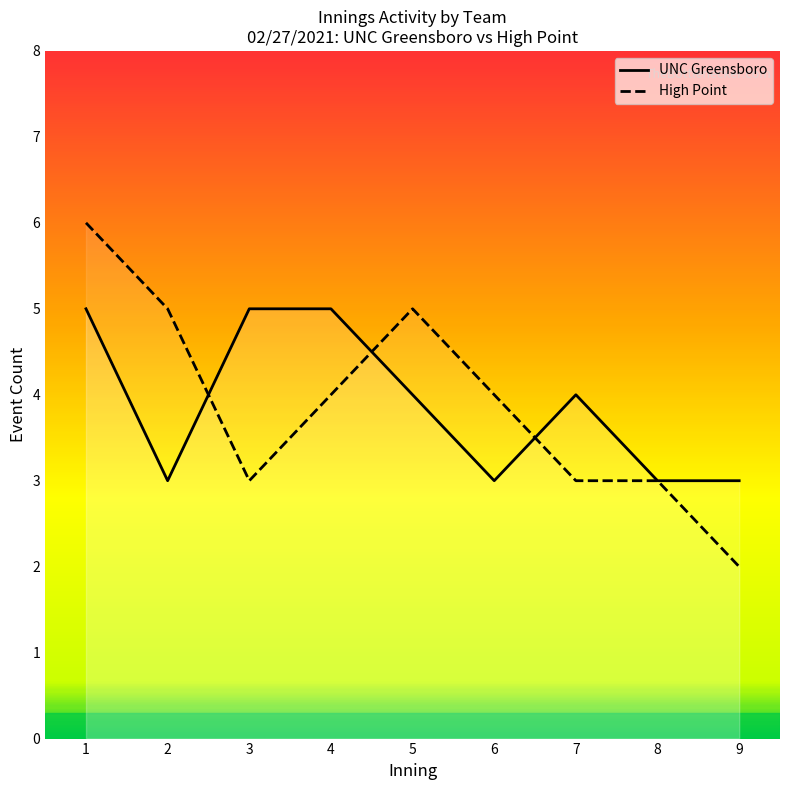

The High Point series shows 3 at 4. True or false?

False